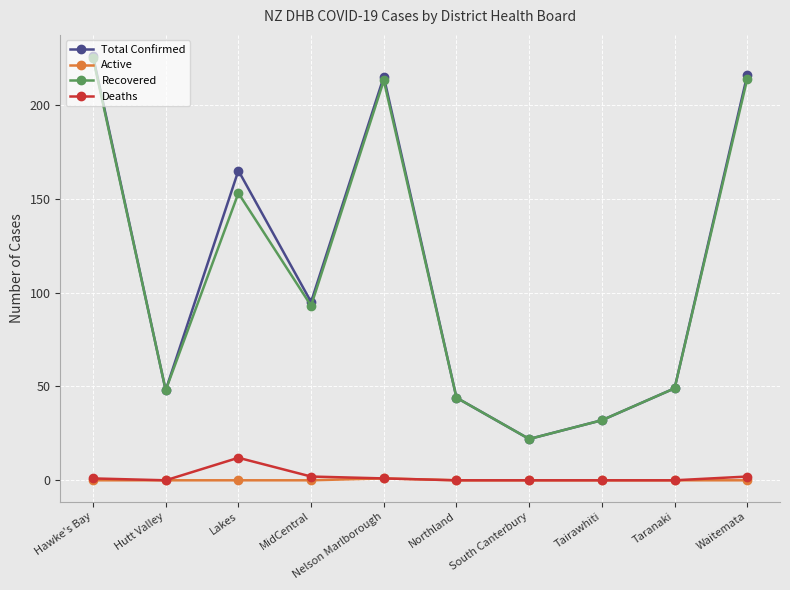

Which category has the lowest value in the Total Confirmed series?

South Canterbury